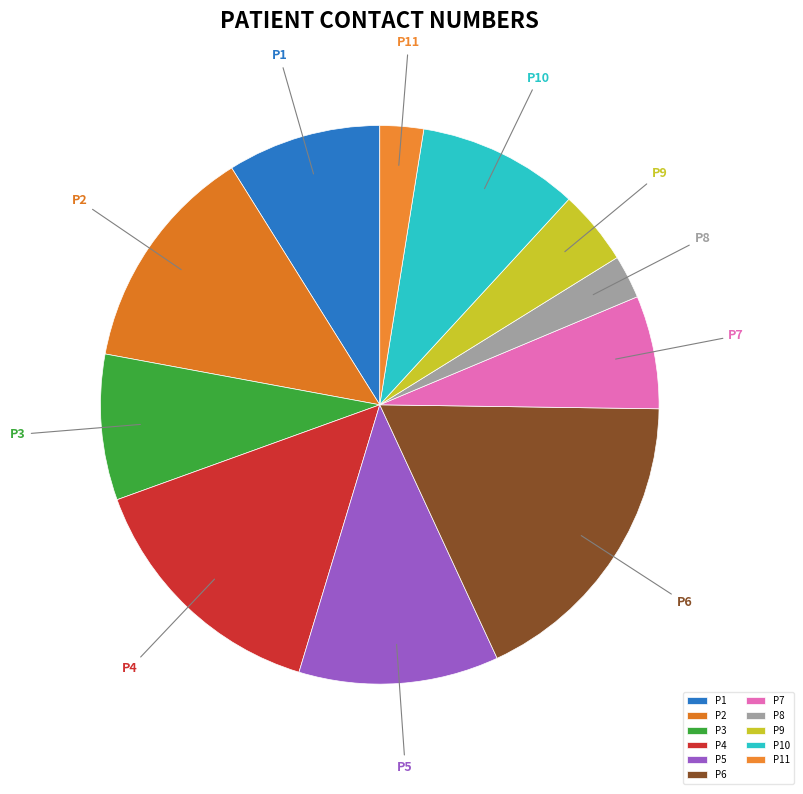

What percentage is the P6 slice, to the nearest percent?

18%